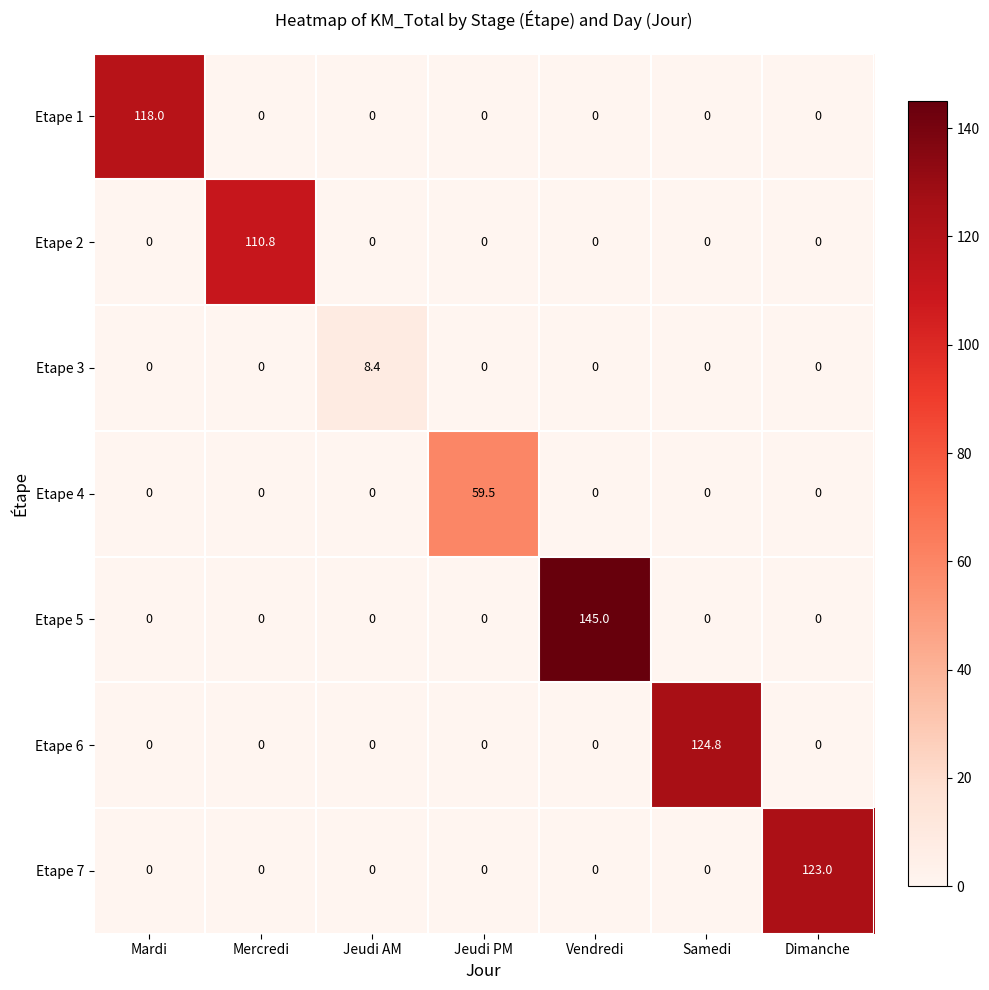

Which series changed the most between Mercredi and Jeudi AM?

Etape 2